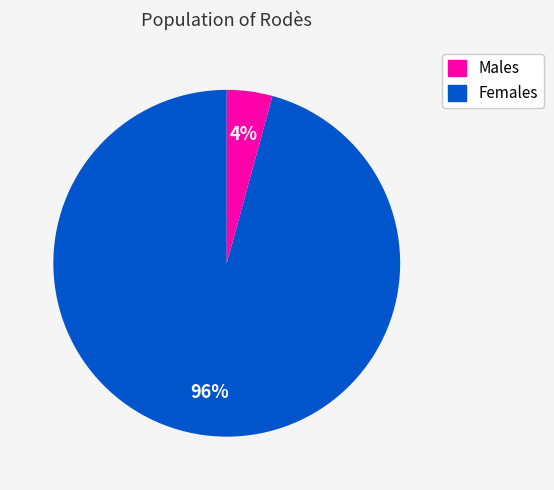

How many segments does this pie chart have?

2